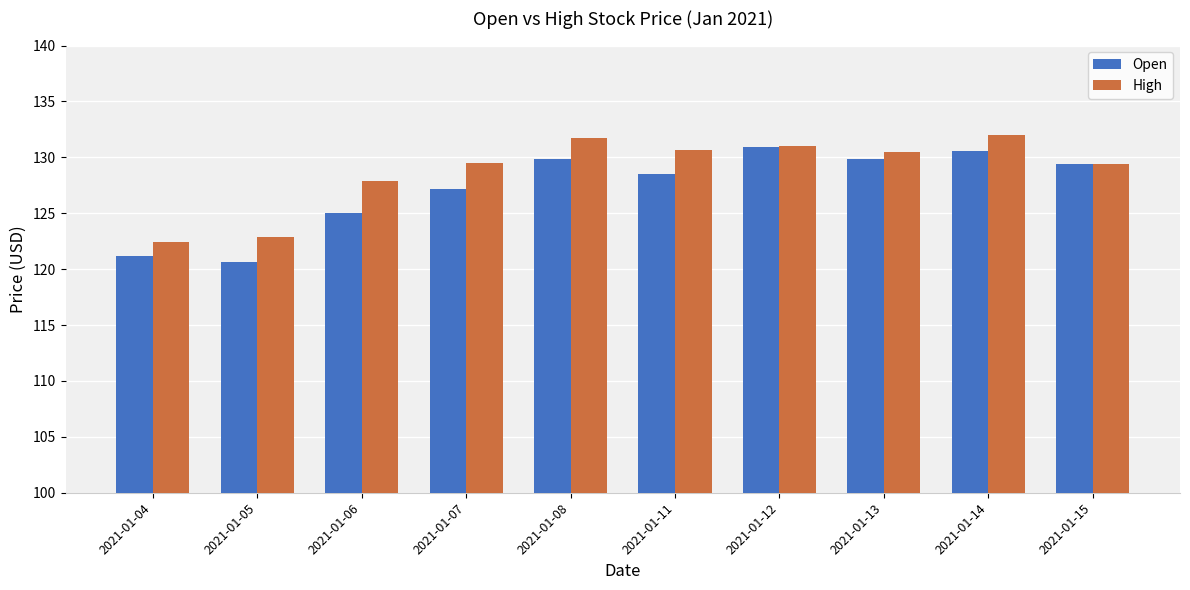

True or false: Open has a value of 185.0 at 2021-01-15.

False